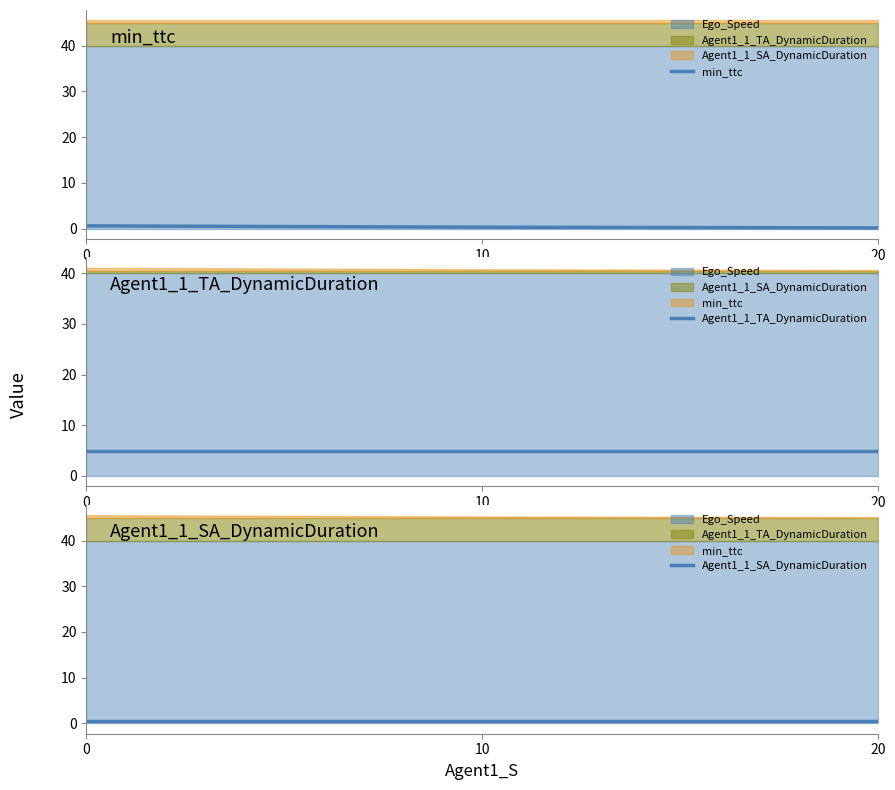

What is the difference between the min_ttc values at 10 and 0?

0.3